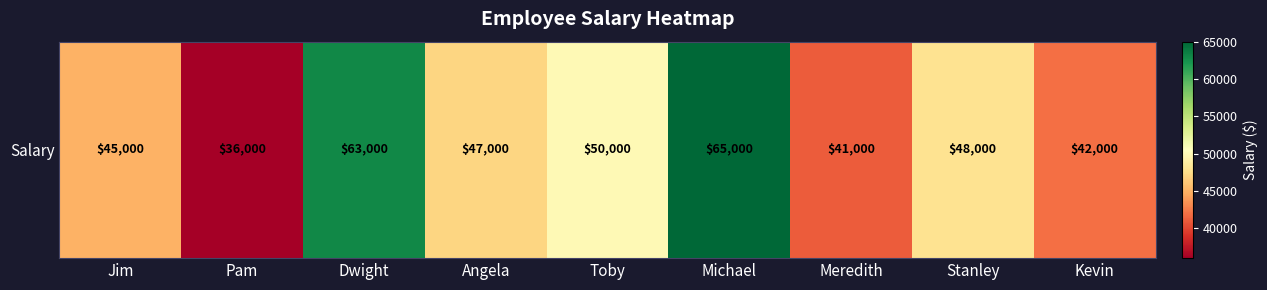

Where is the data nearest to the value 50500?

Toby